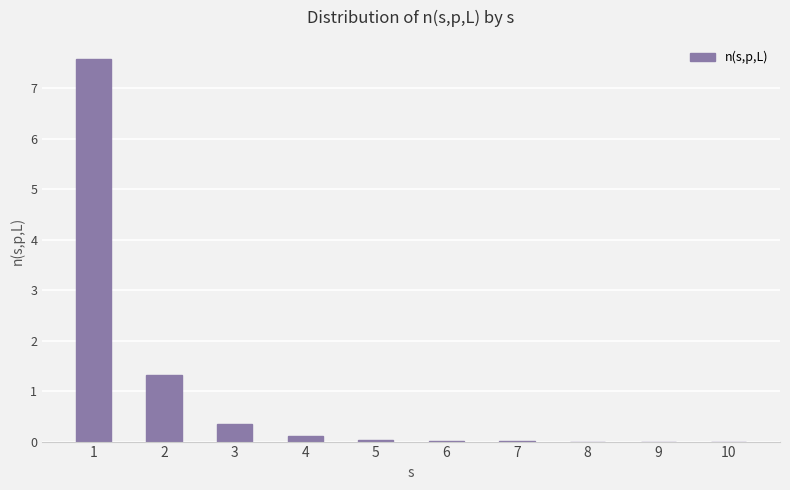

What is the sum of all values?

9.4